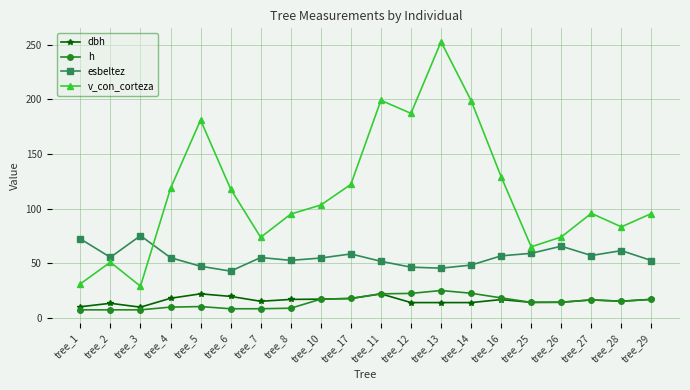

What is the maximum value shown in the chart?

252.8